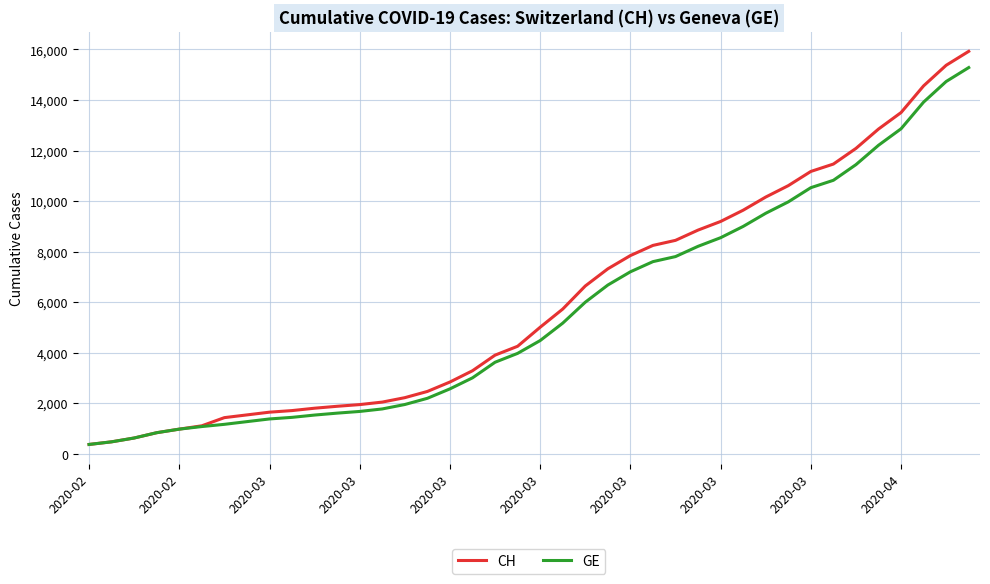

What is the lowest value of the CH series?

375